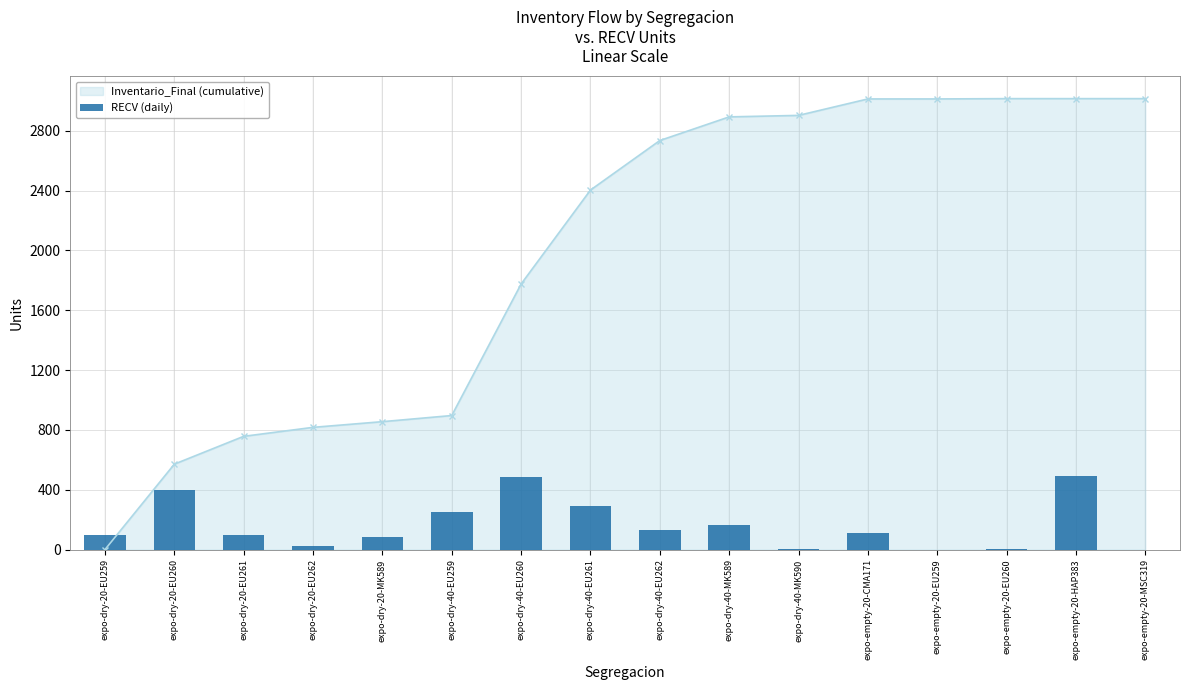

Approximately how many times larger is the value at expo-dry-40-EU262 compared to expo-empty-20-HAP383?

0.3